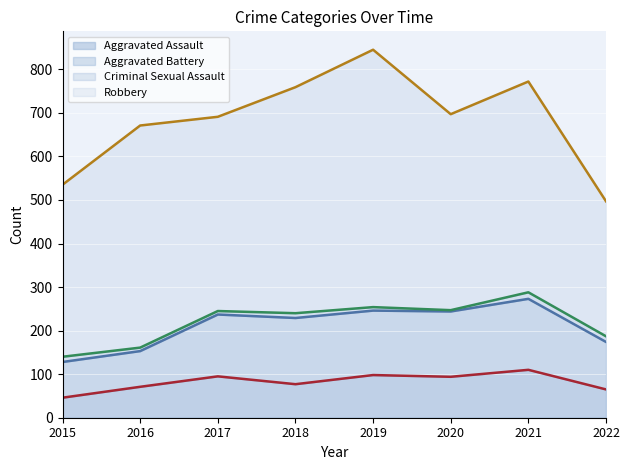

At which label does Criminal Sexual Assault reach its minimum?

2020